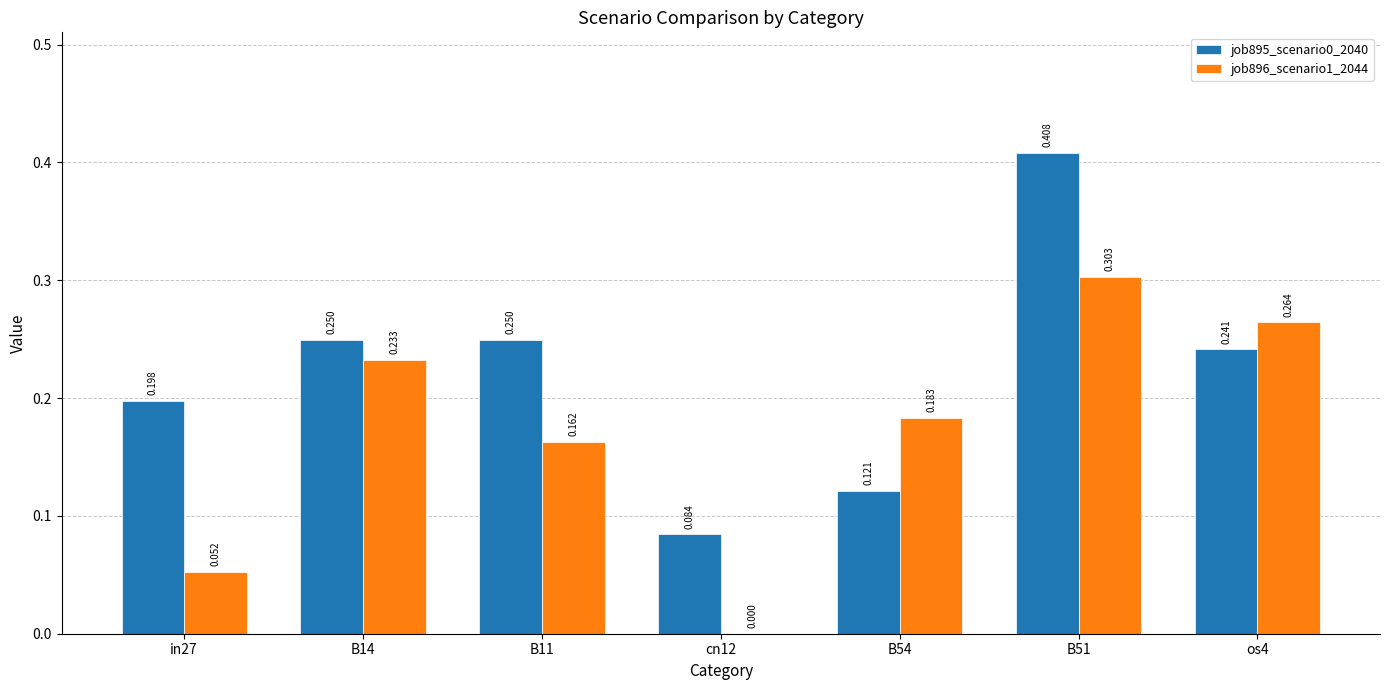

Is the value of job895_scenario0_2040 at B14 greater than the value of job896_scenario1_2044 at B51?

No